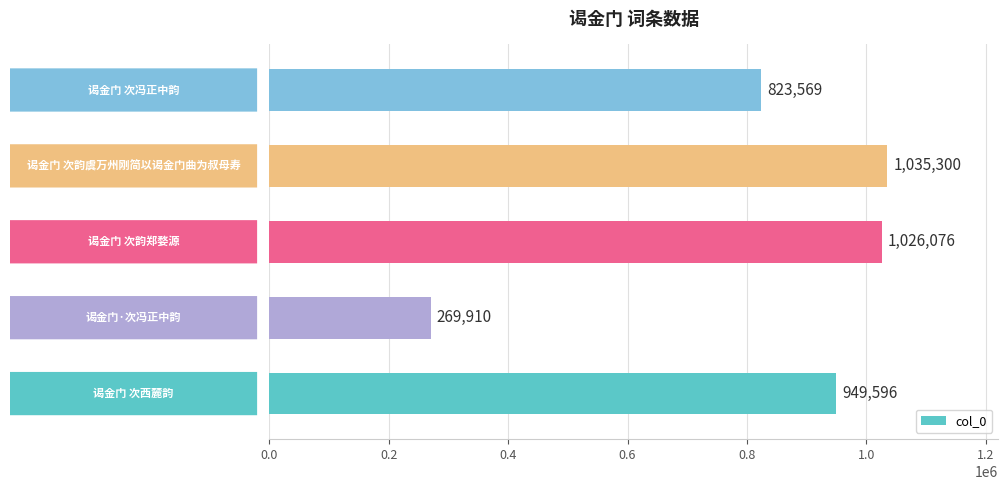

What is the difference between the maximum and minimum values?

765390